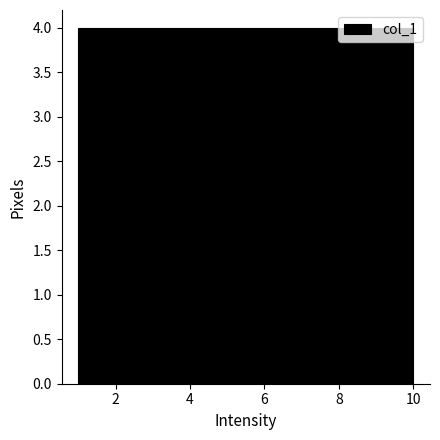

How tall is the bar that spans 5.5 to 6.4 on the x-axis? Neither the bar edges nor the heights are printed on the chart, so give them approximately, as read against the axes.

4